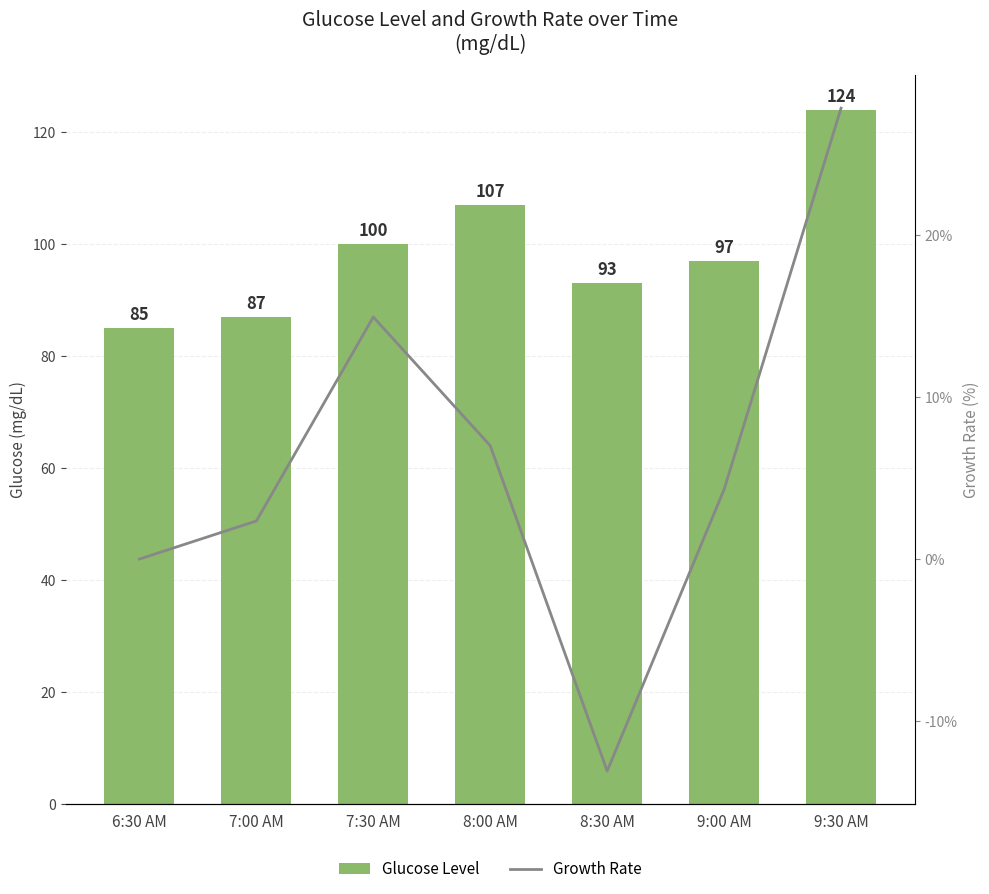

List the series in order of their overall mean, lowest first.

Growth Rate (%), Glucose Level